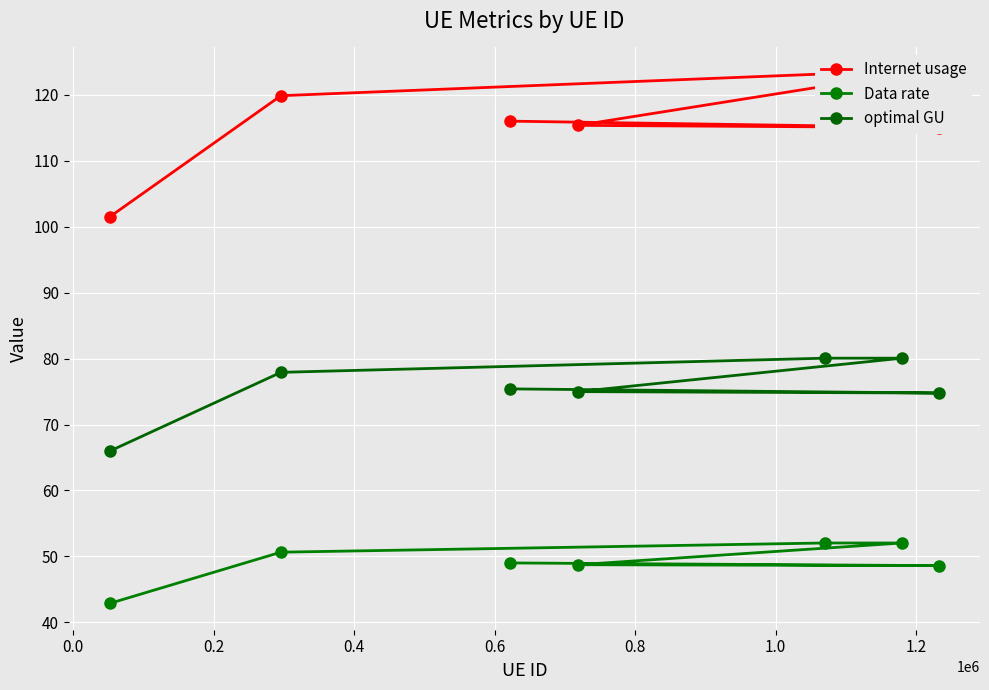

Which series changed the most between 0.8 and 1.0?

Internet usage